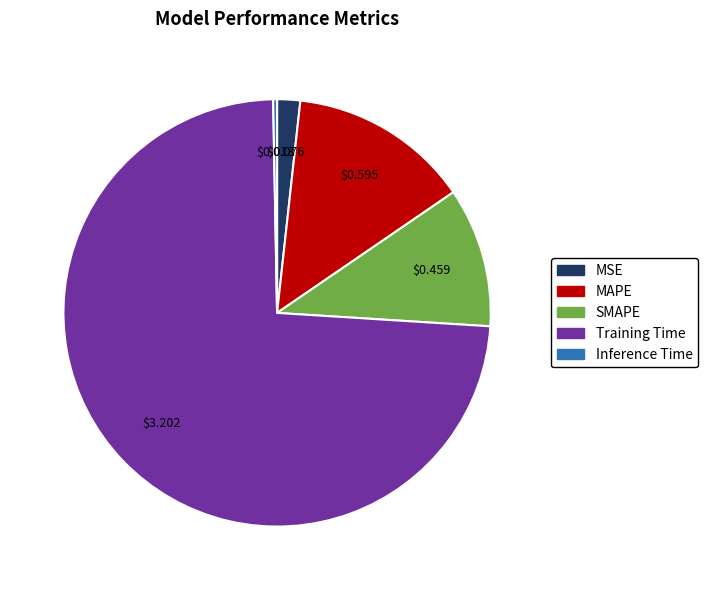

Is the sum of SMAPE and MSE greater than half?

No